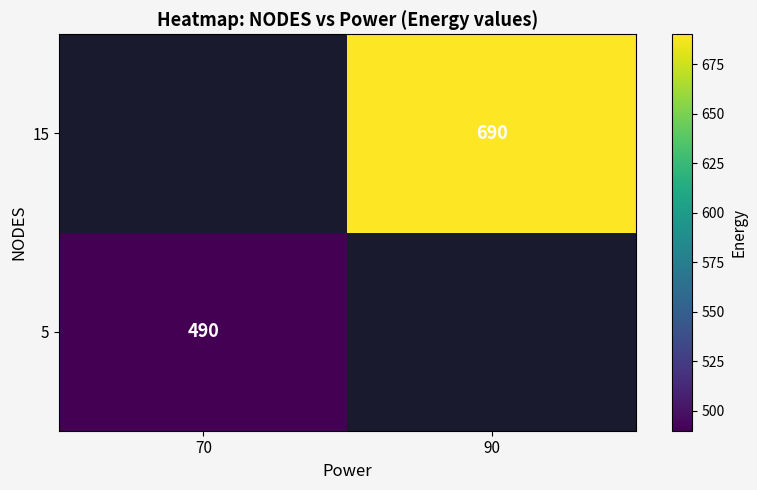

How many values in 5 are above zero?

1